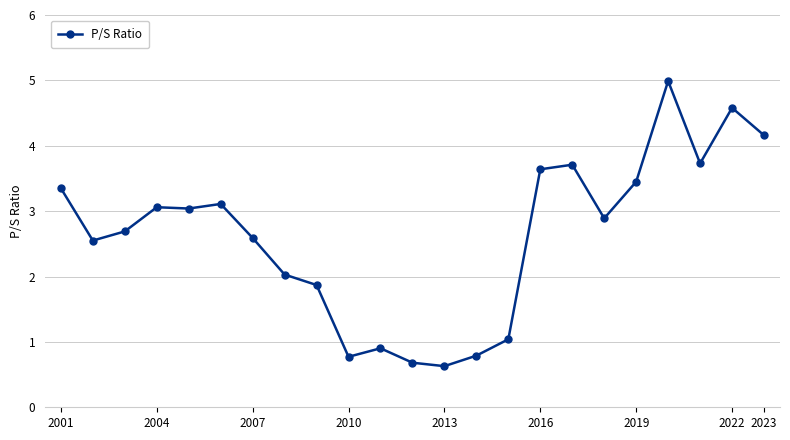

What is the difference between the maximum and minimum values?

4.4